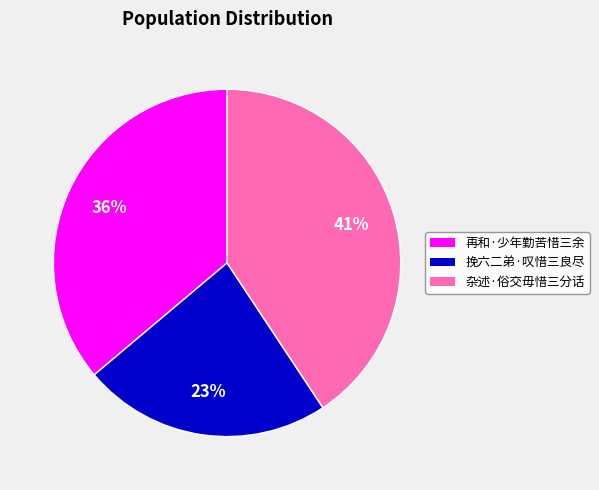

To the nearest percent, what percentage of the pie is 再和·少年勤苦惜三余?

36%